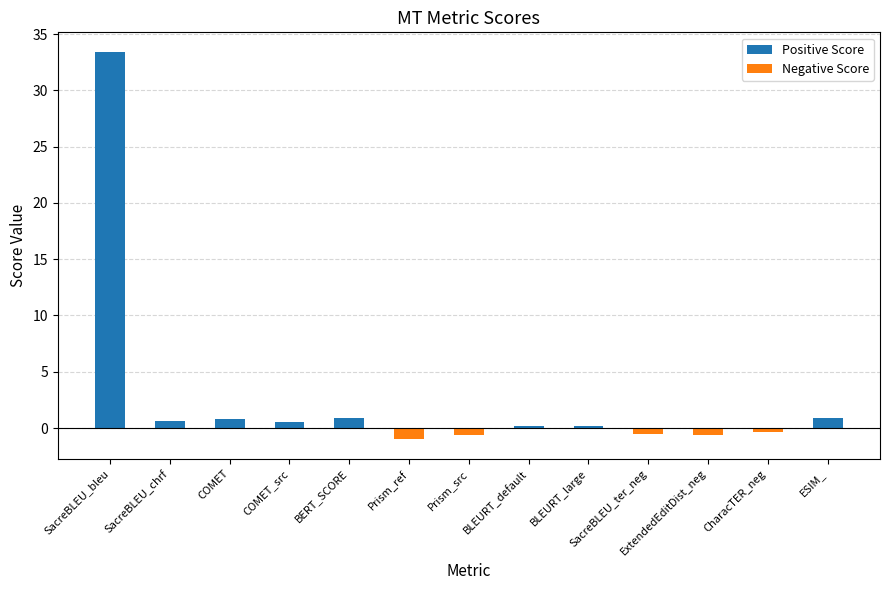

What is the change in value from BERT_SCORE to SacreBLEU_ter_neg?

-1.4